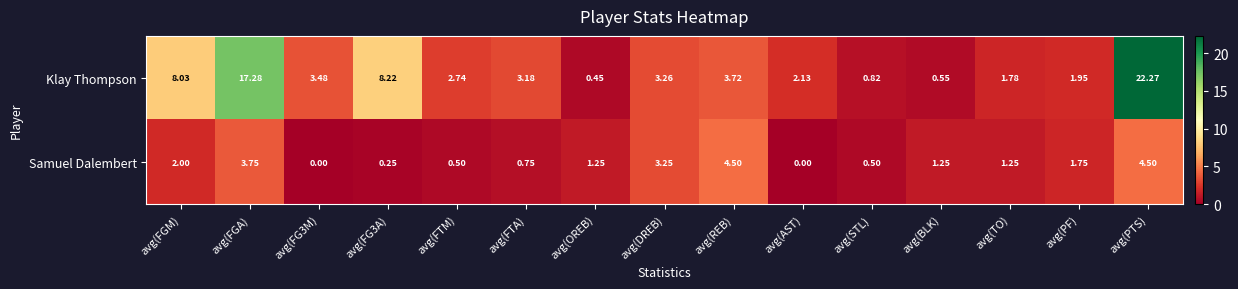

At which category is the sum across all series the highest?

avg(PTS)